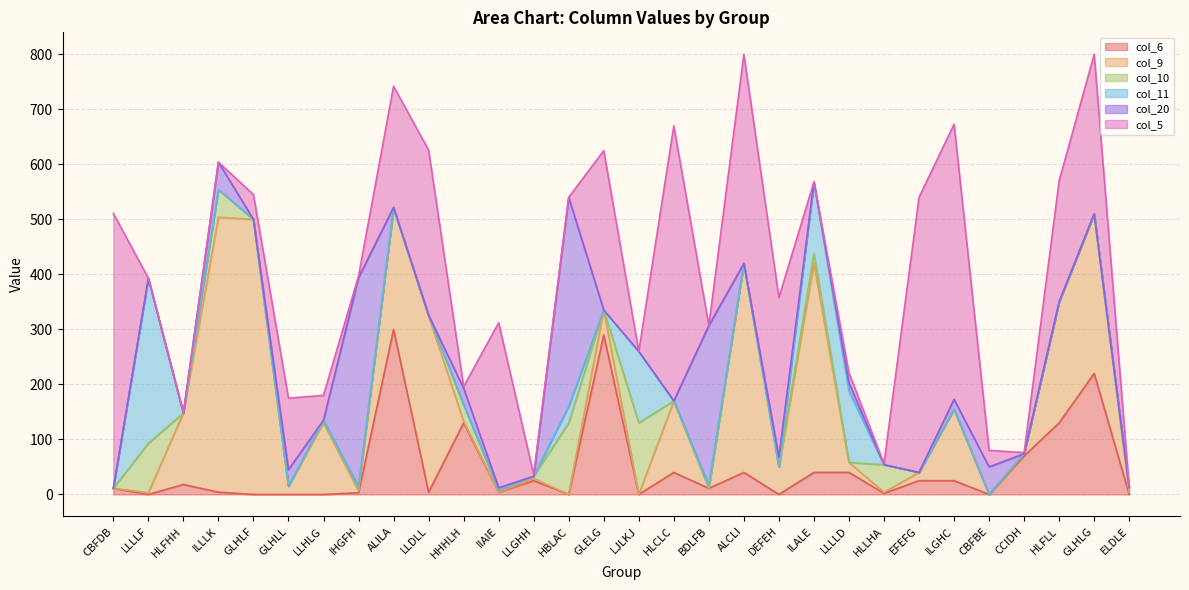

Is it true that col_6 equals 290 at GLELG?

True